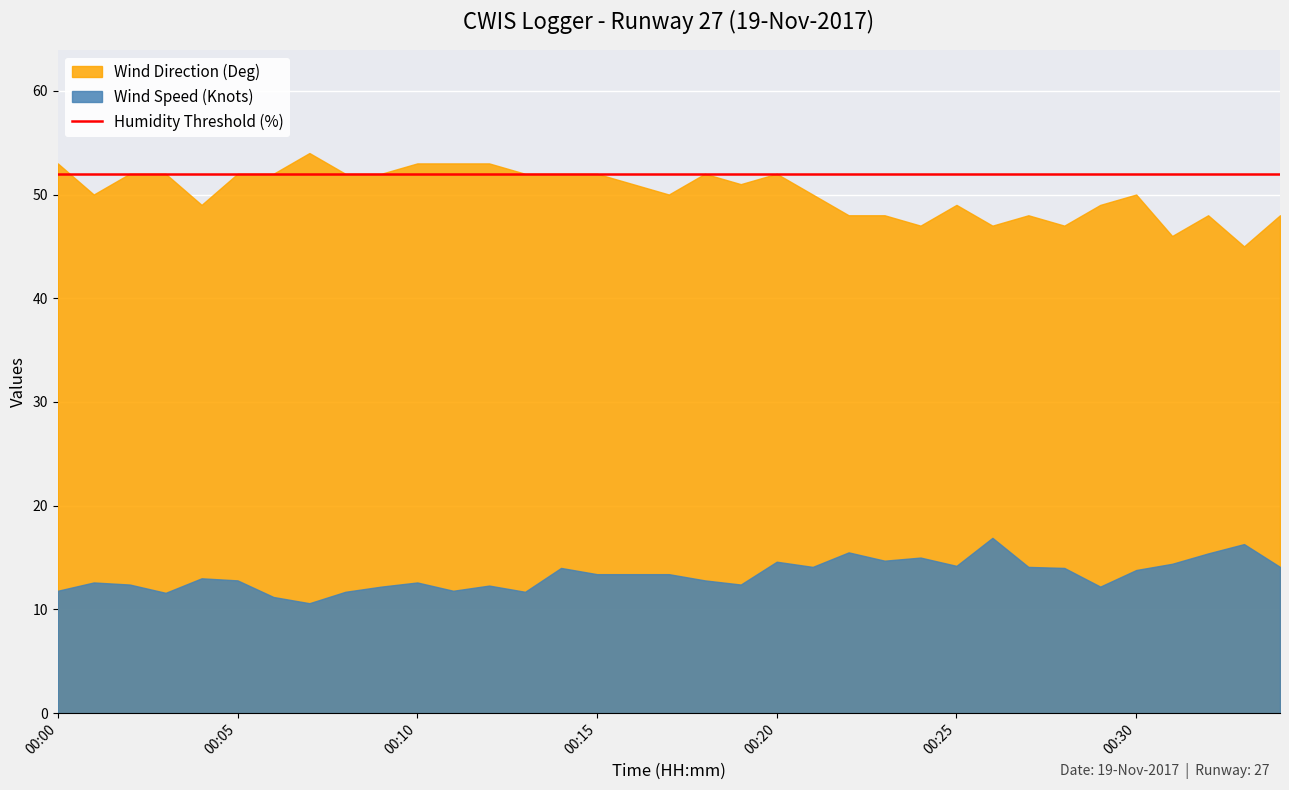

Which series has the largest range (max minus min)?

Wind Direction (Deg)